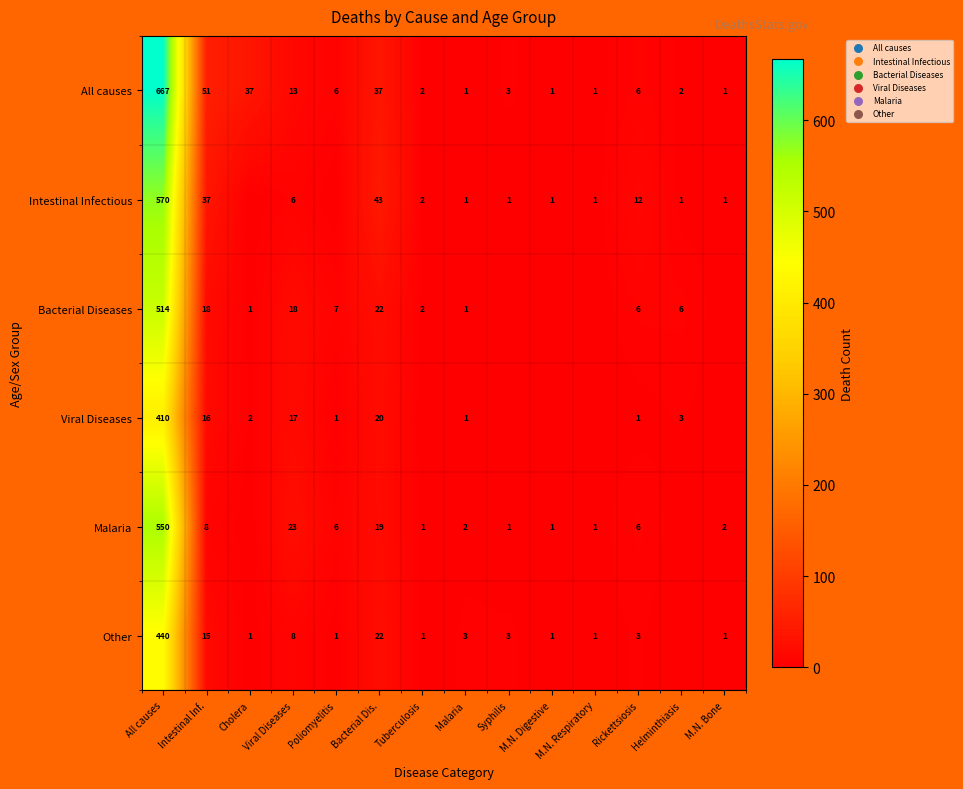

Is it true that Viral Diseases equals 1 at Poliomyelitis?

True